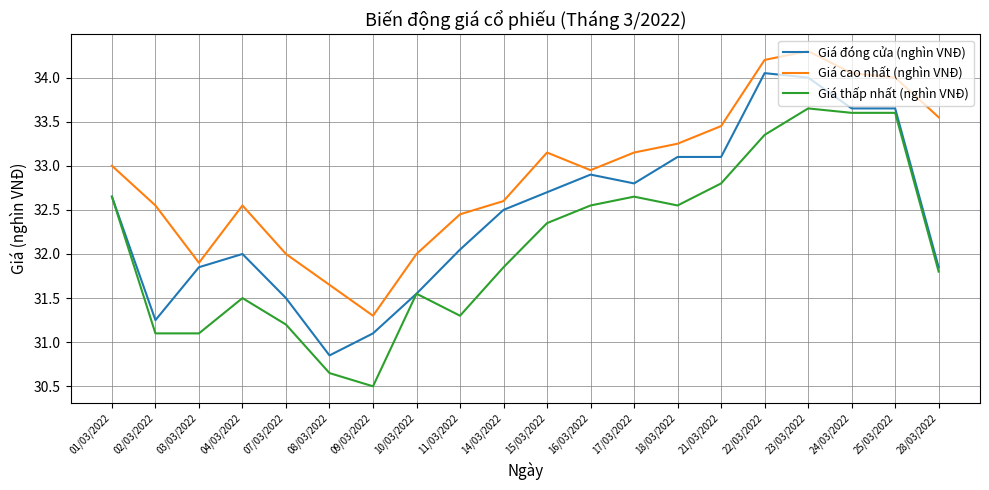

At 15/03/2022, list the series in order from smallest to largest.

Giá thấp nhất (nghìn VNĐ), Giá đóng cửa (nghìn VNĐ), Giá cao nhất (nghìn VNĐ)